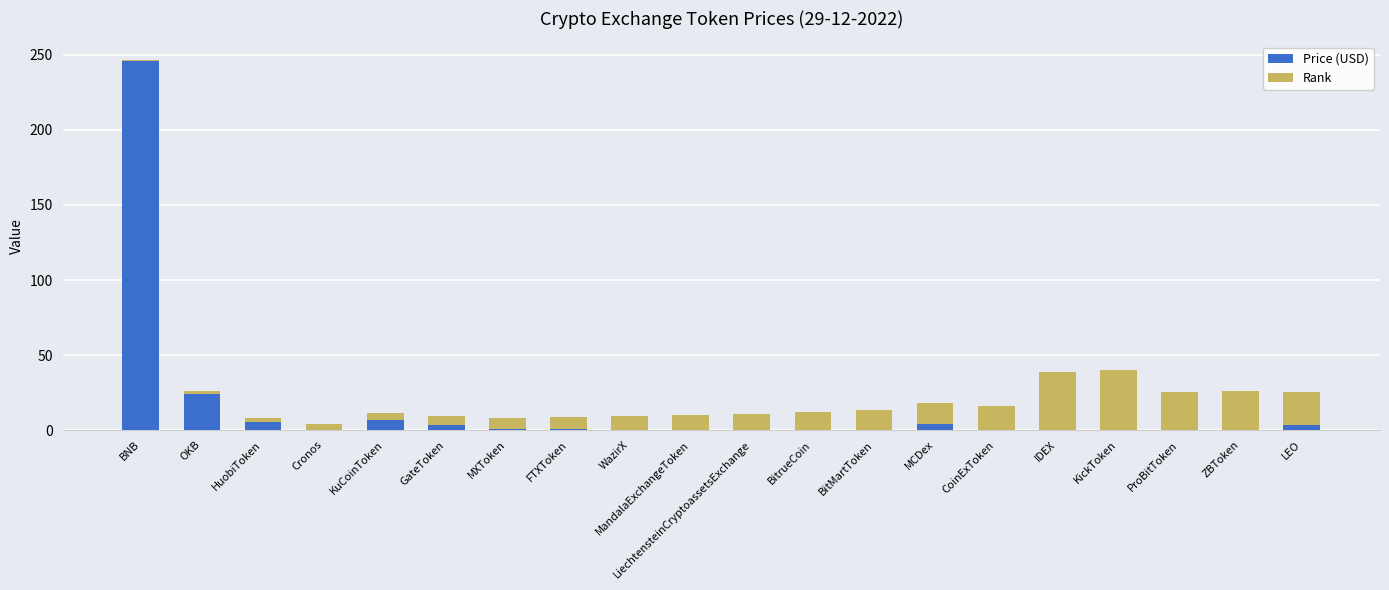

The Price (USD) series shows 35.5 at OKB. True or false?

False